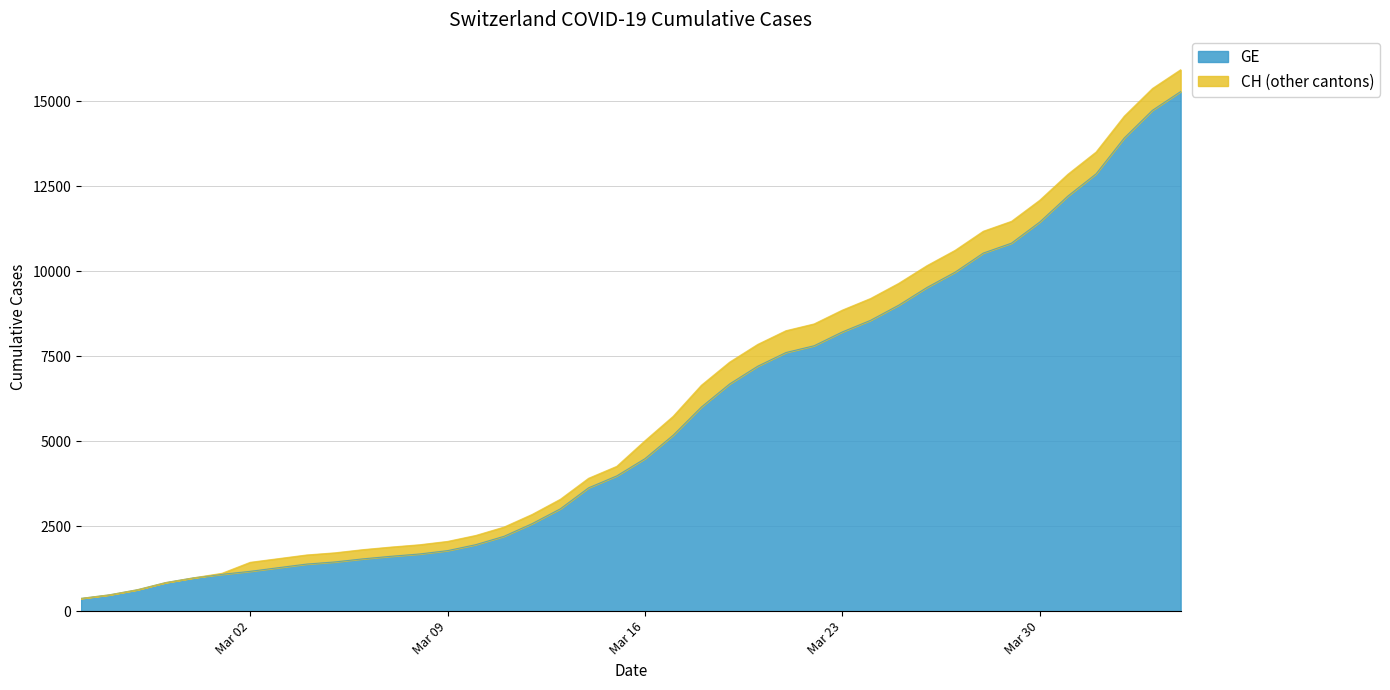

What is the difference between the second highest and minimum values in the GE series?

14358